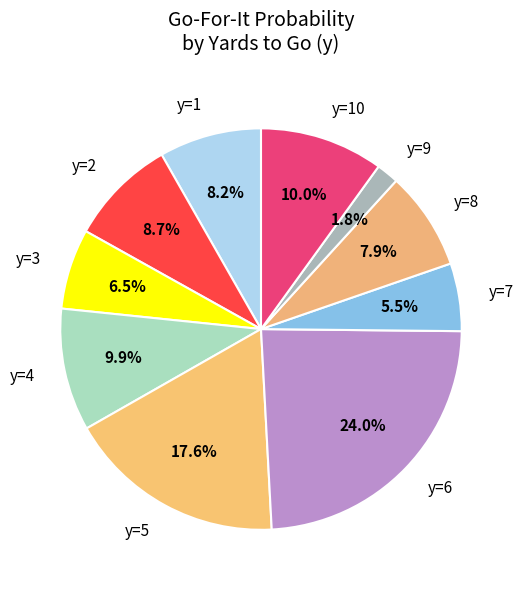

Is there any slice that represents more than half of the pie?

No